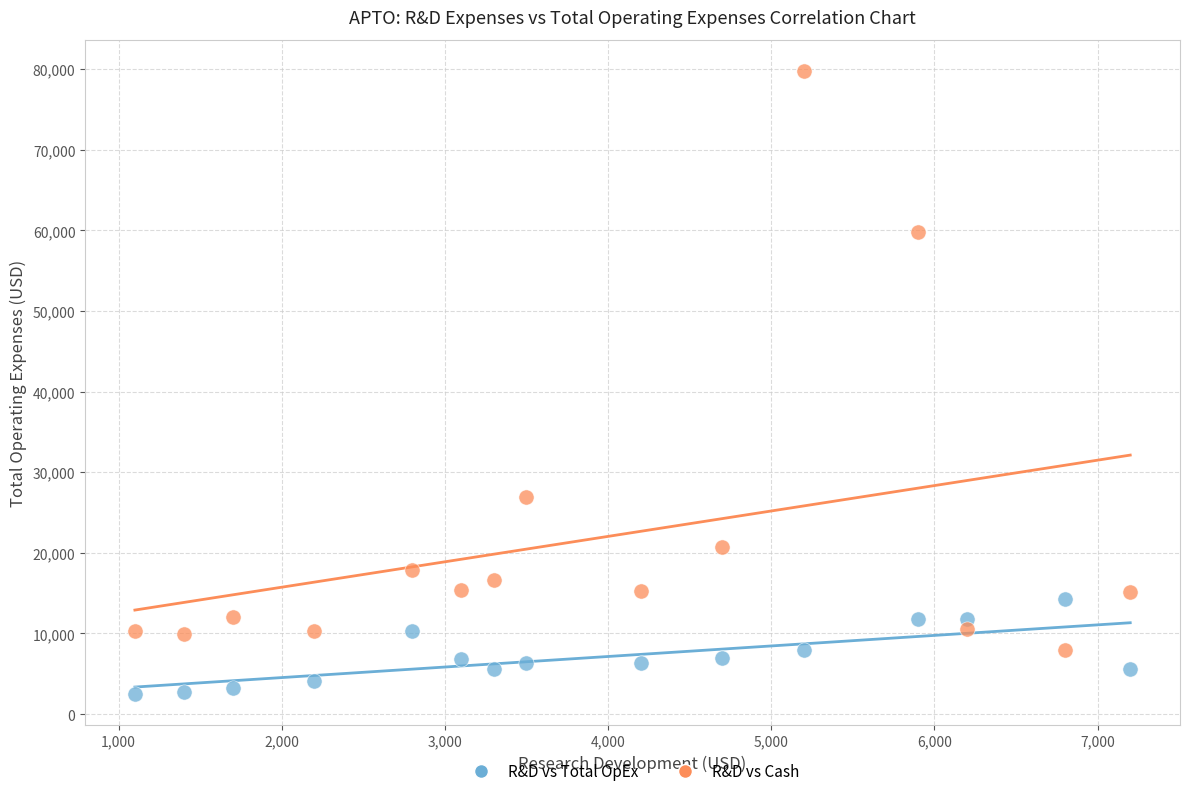

Across all data points, what is the range of Y values (max minus min)?

77300